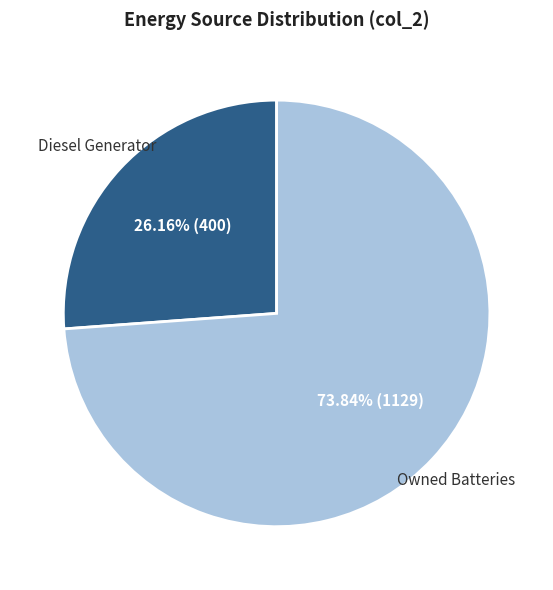

Does any single category account for the majority?

Yes